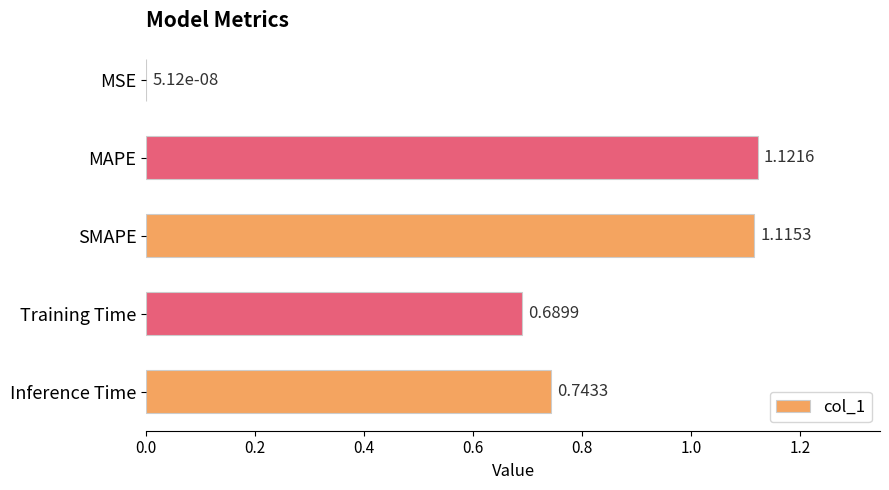

What is the sum of all values?

3.7